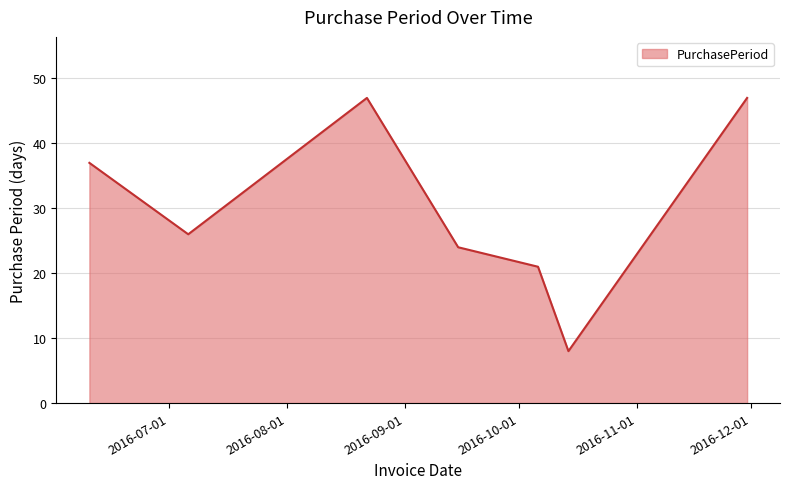

Reading left to right, extract all data points from this chart.

37	26	47	24	21	8	47